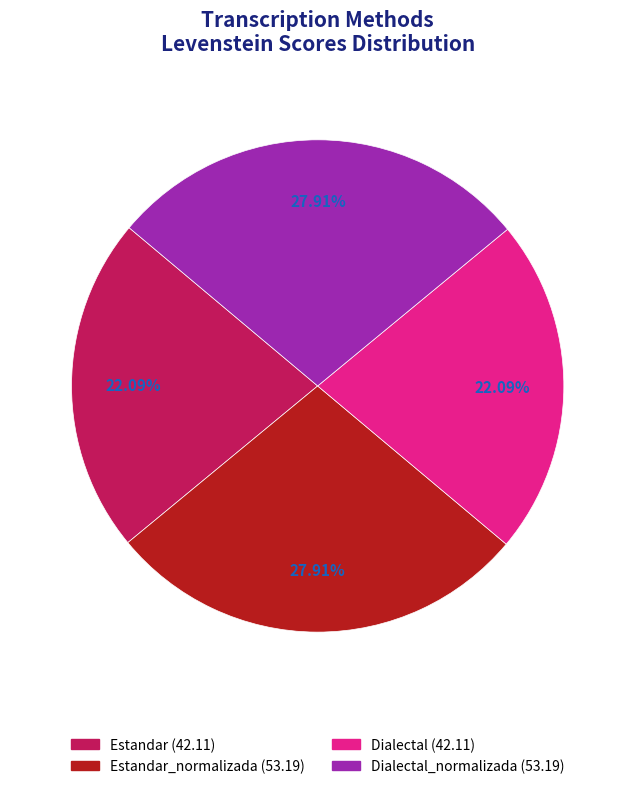

Does any single category account for the majority?

No